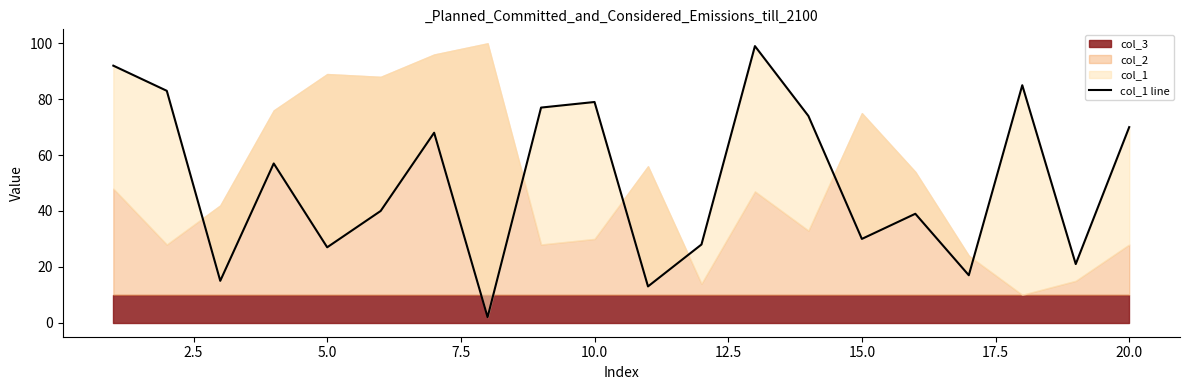

Is it true that the value at 10.0 is 133?

False